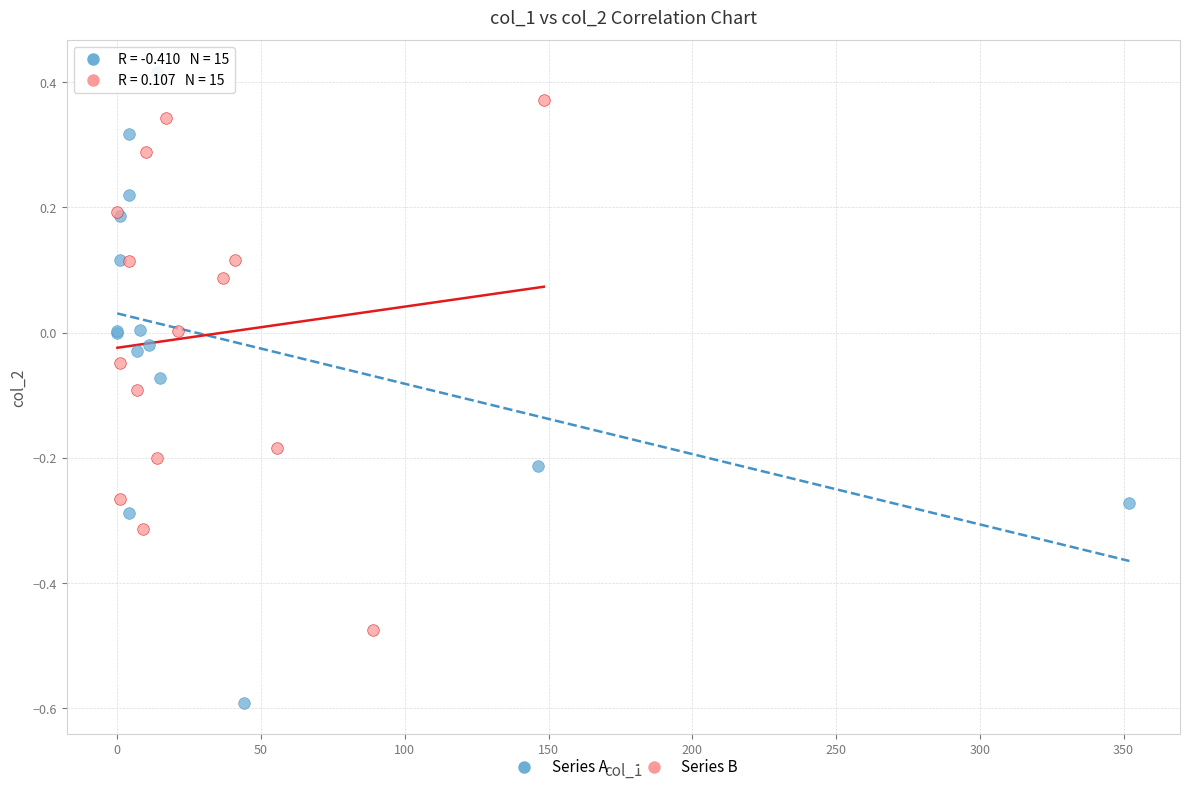

Which series contains the lowest Y value?

Series A